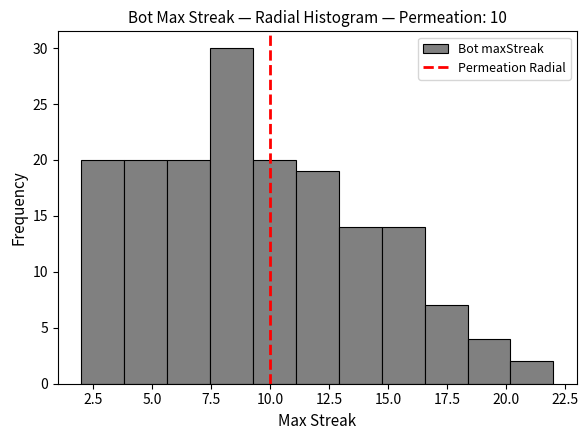

Around what value on the x-axis is the tallest bar? Give the approximate position of its centre, as read against the axis.

8.5